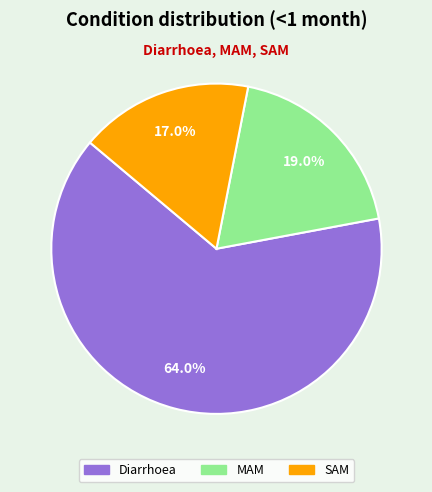

What is the largest slice in the pie chart?

Diarrhoea